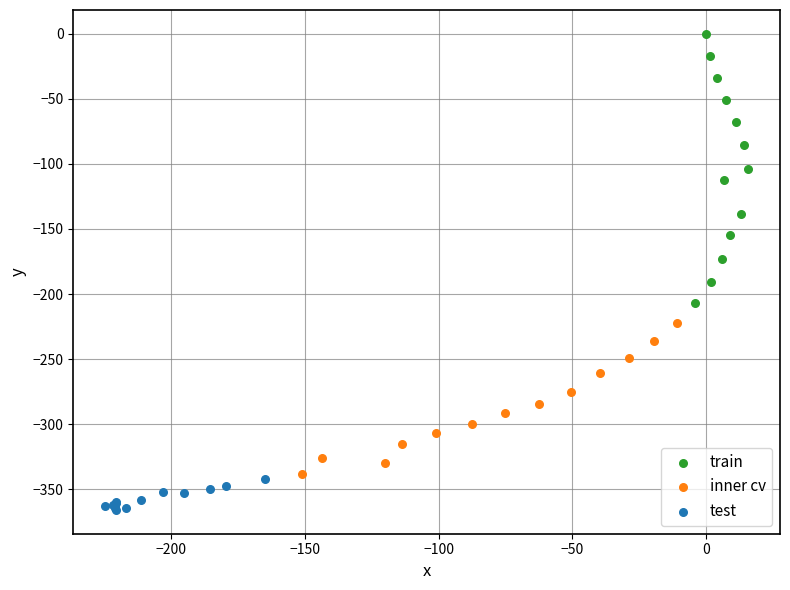

What are all the series names shown in the legend?

train, inner cv, test